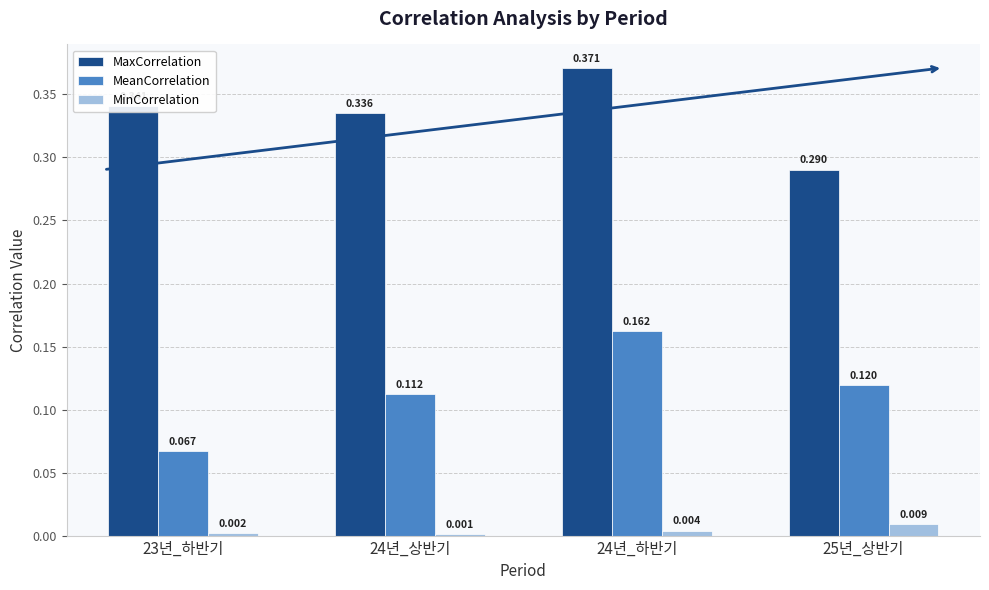

Which series changed the most between 23년_하반기 and 24년_하반기?

MeanCorrelation